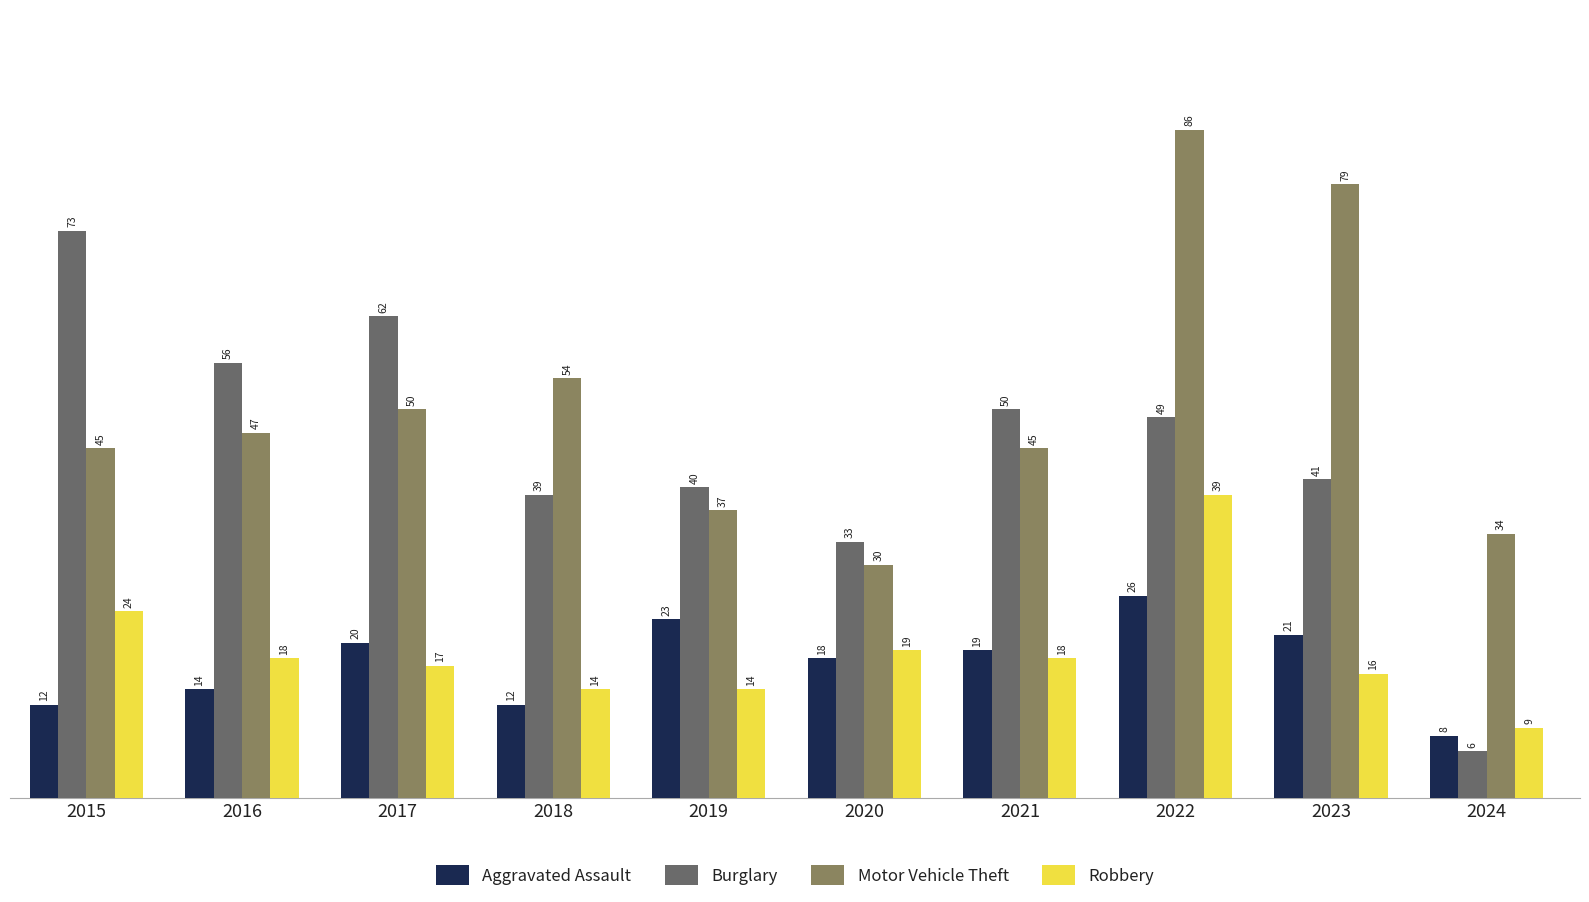

Where does the Robbery series first go above 18?

2015